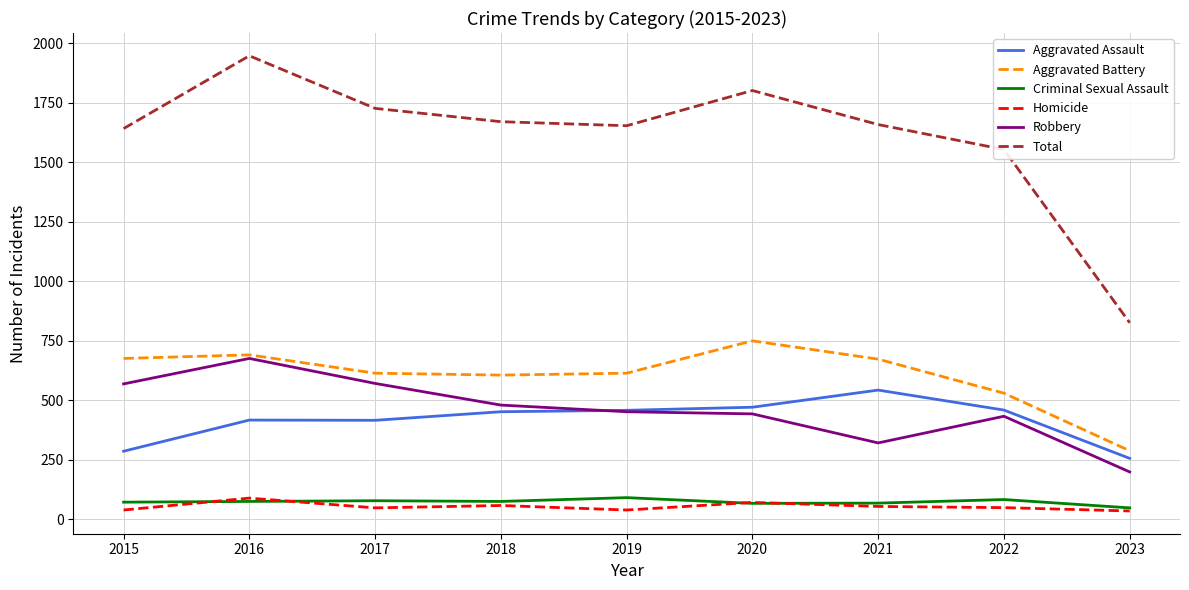

How many series are shown in this chart?

6